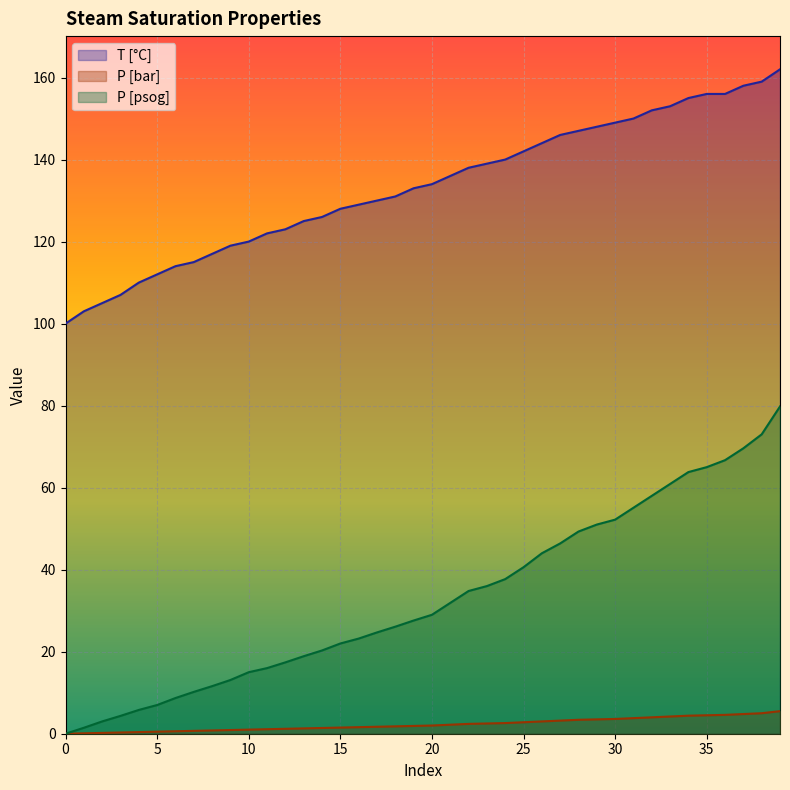

Which series changed the most between 9 and 11?

T [°C]